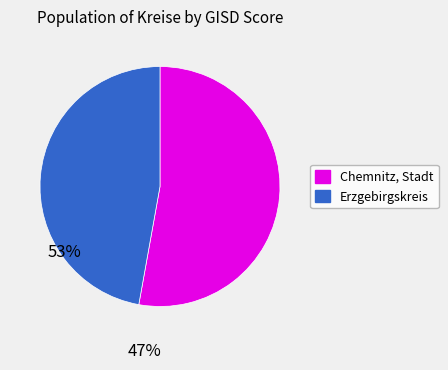

Which has a higher value, Erzgebirgskreis or Chemnitz, Stadt?

Chemnitz, Stadt